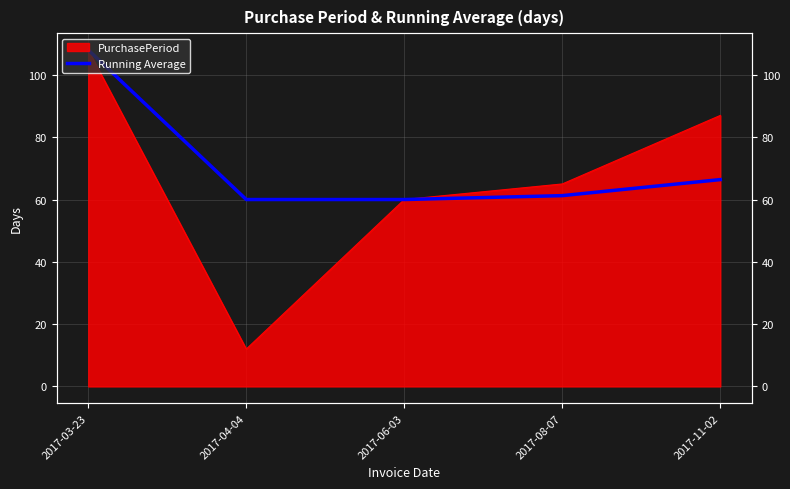

True or false: the data shows 36.9 at 2017-06-03.

False